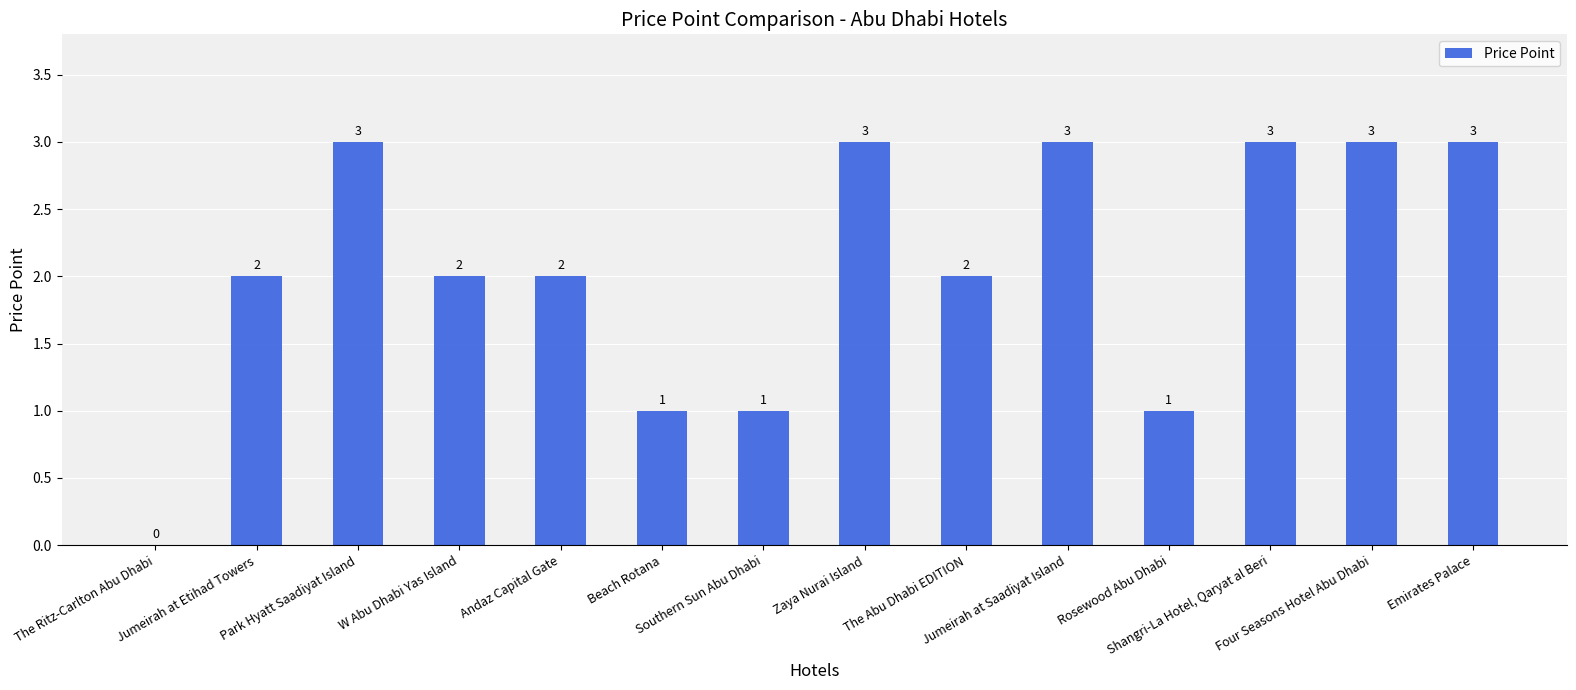

Reading left to right, what are all the values shown in this chart?

0	2	3	2	2	1	1	3	2	3	1	3	3	3